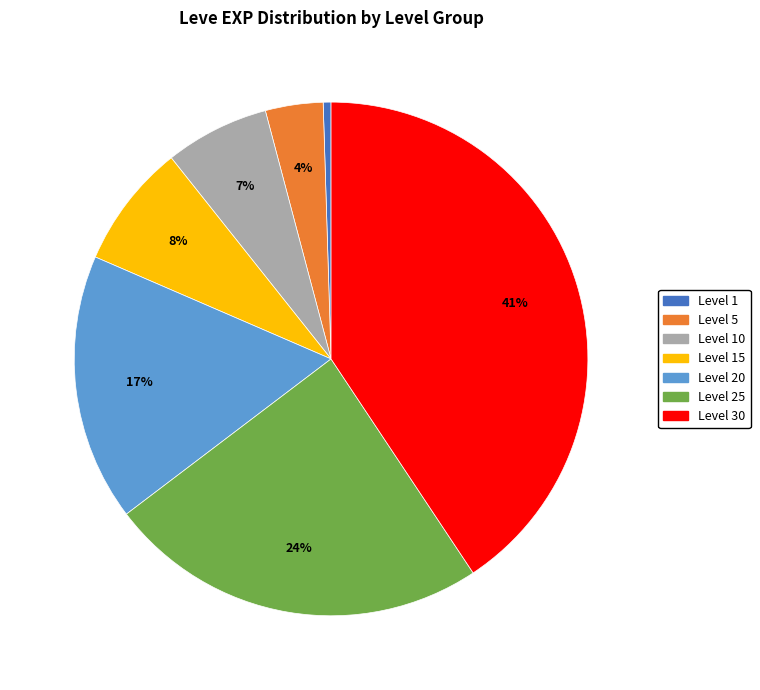

To the nearest percent, what is the average slice percentage?

14%